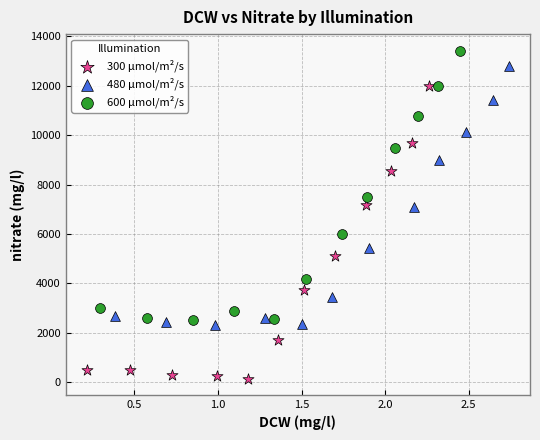

Which series reaches the minimum Y coordinate?

300 μmol/m²/s